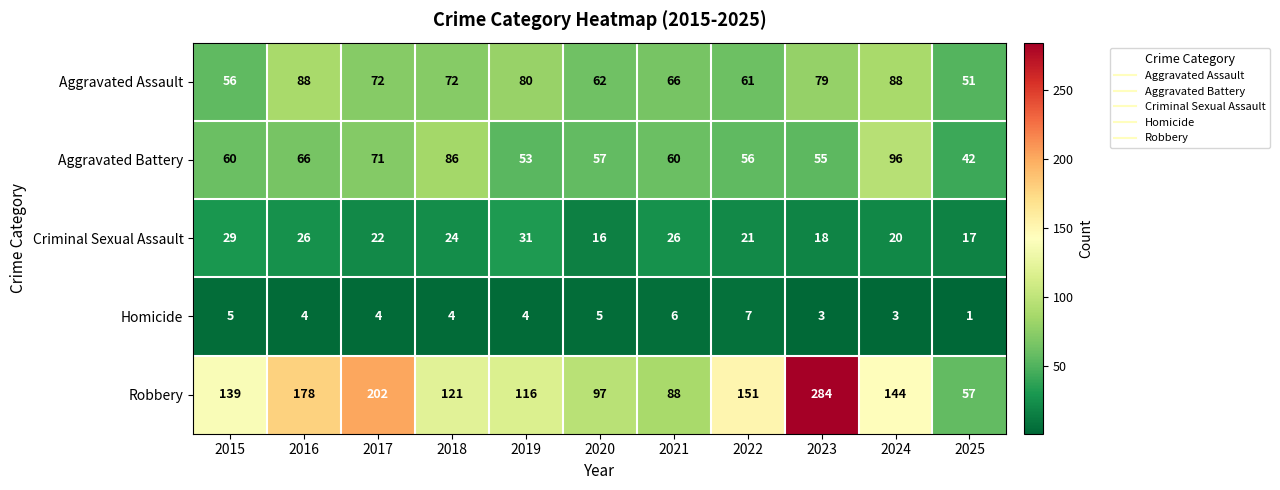

What is the average value of the Criminal Sexual Assault series?

23